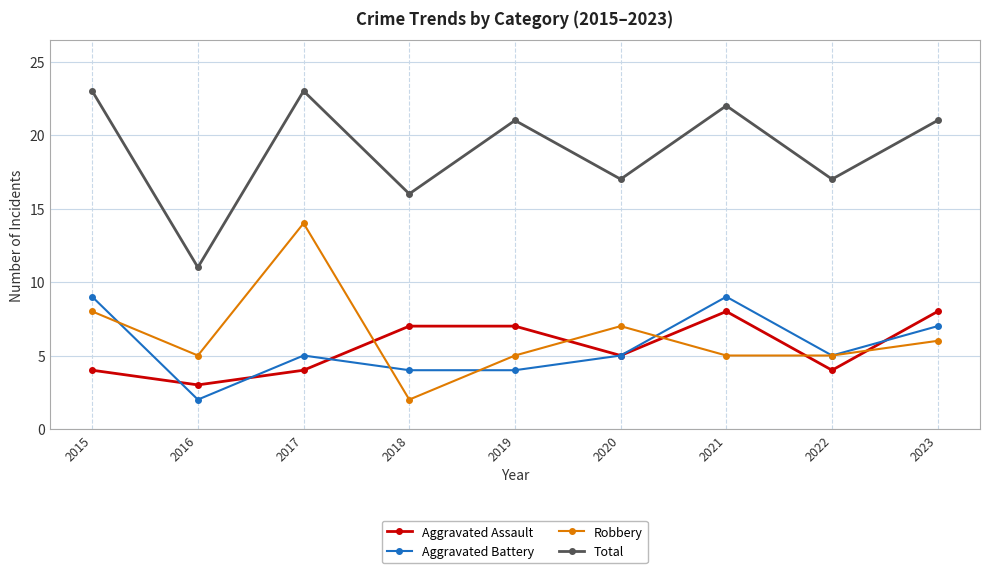

At how many categories does at least one series exceed 4?

9